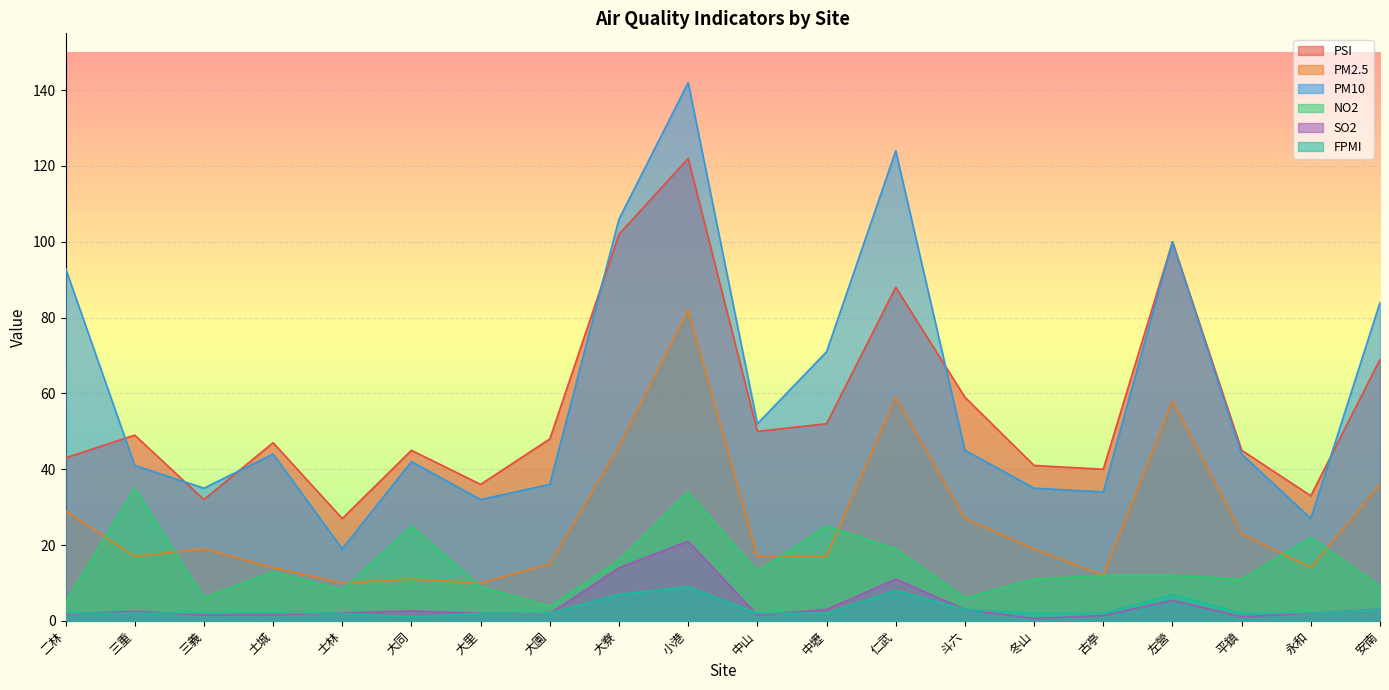

Reading left to right, list all the values displayed in this chart.

PSI: 43.0	49.0	32.0	47.0	27.0	45.0	36.0	48.0	102.0	122.0	50.0	52.0	88.0	59.0	41.0	40.0	100.0	45.0	33.0	69.0
PM2.5: 29.0	17.0	19.0	14.0	10.0	11.0	10.0	15.0	46.0	82.0	17.0	17.0	59.0	27.0	19.0	12.0	58.0	23.0	14.0	36.0
PM10: 93.0	41.0	35.0	44.0	19.0	42.0	32.0	36.0	106.0	142.0	52.0	71.0	124.0	45.0	35.0	34.0	100.0	44.0	27.0	84.0
NO2: 4.9	35.0	6.1	13.0	8.1	25.0	9.0	3.8	16.0	34.0	13.0	25.0	19.0	6.0	11.0	12.0	12.0	11.0	22.0	9.1
SO2: 1.8	2.5	1.5	1.6	2.1	2.6	2.0	1.9	14.0	21.0	1.5	3.0	11.0	3.0	0.6	1.4	5.4	1.1	2.0	3.1
FPMI: 2.0	2.0	2.0	2.0	2.0	1.0	2.0	2.0	7.0	9.0	2.0	2.0	8.0	3.0	2.0	2.0	7.0	2.0	2.0	3.0